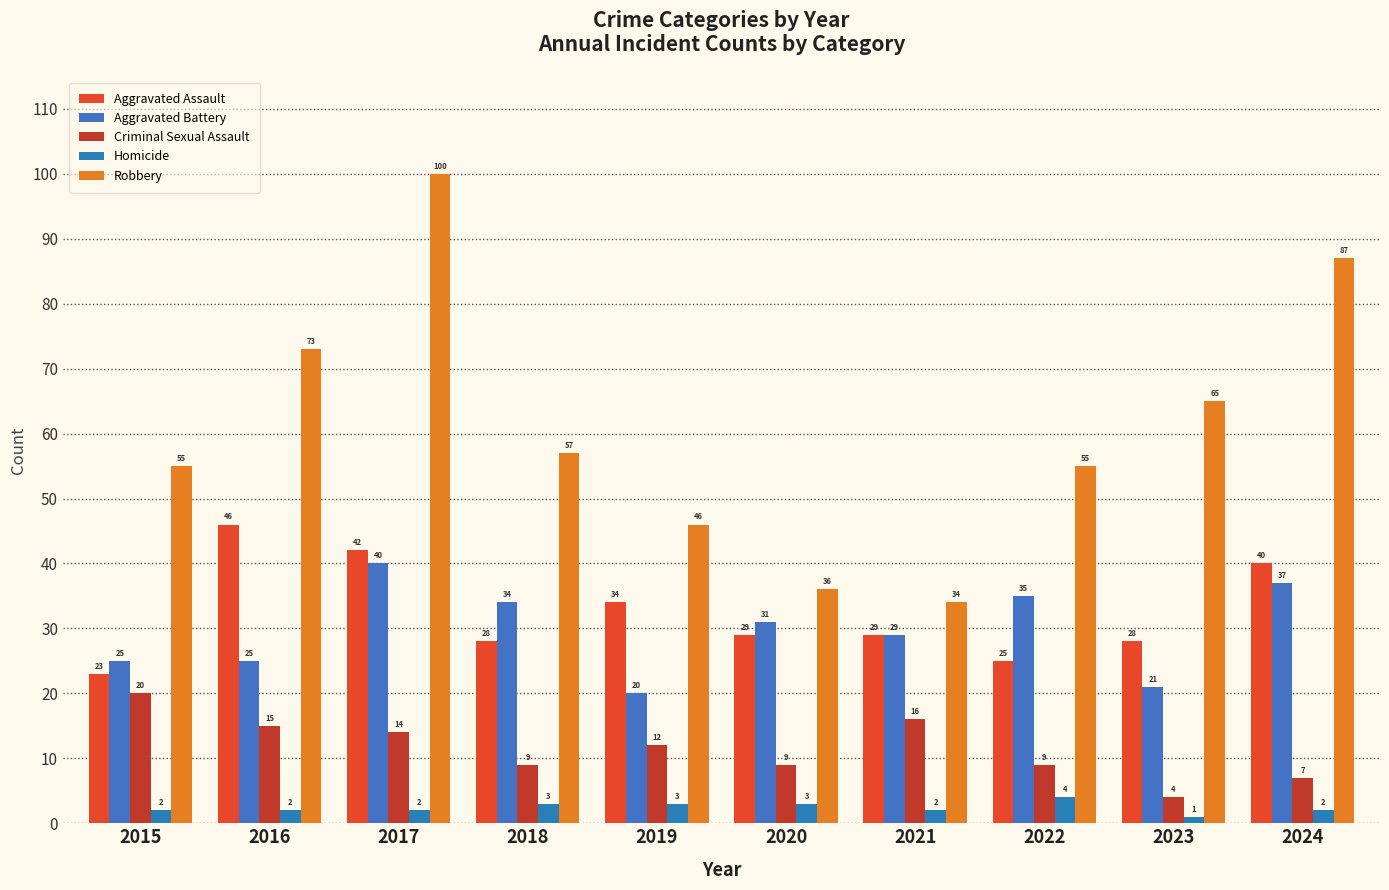

What is the average value of the Homicide series?

2